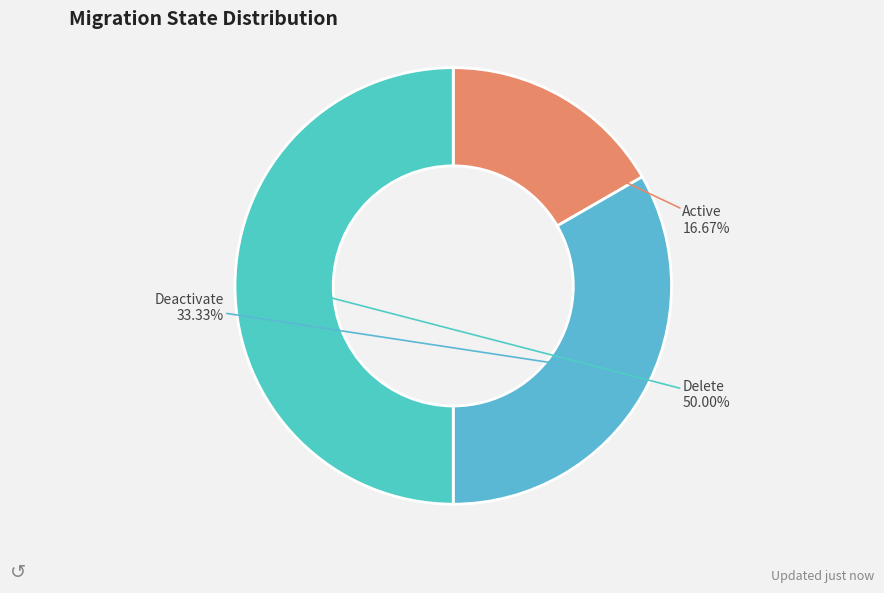

Which slice is the largest?

Delete